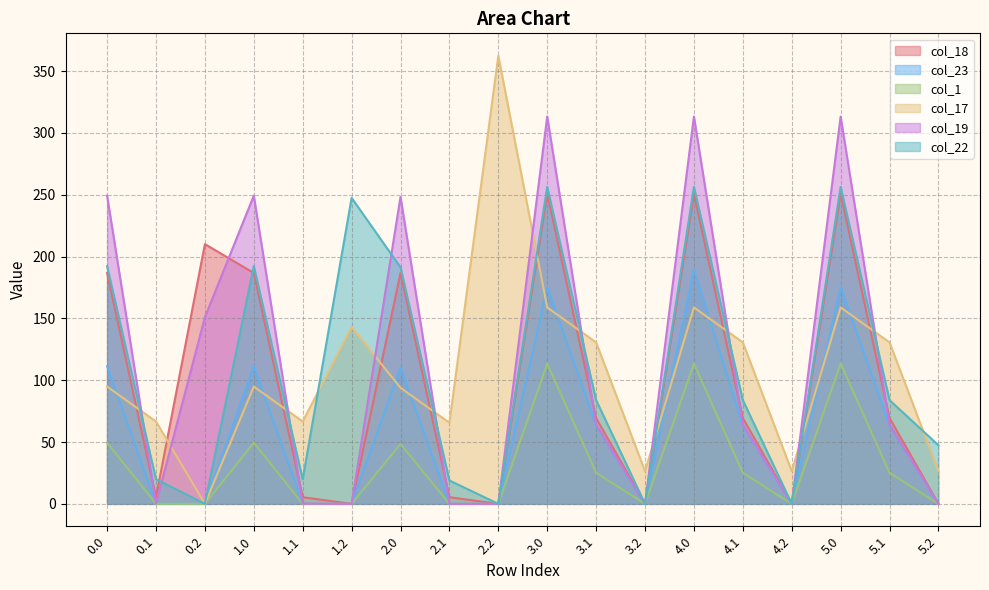

How many interior local valleys does the col_17 series have?

5